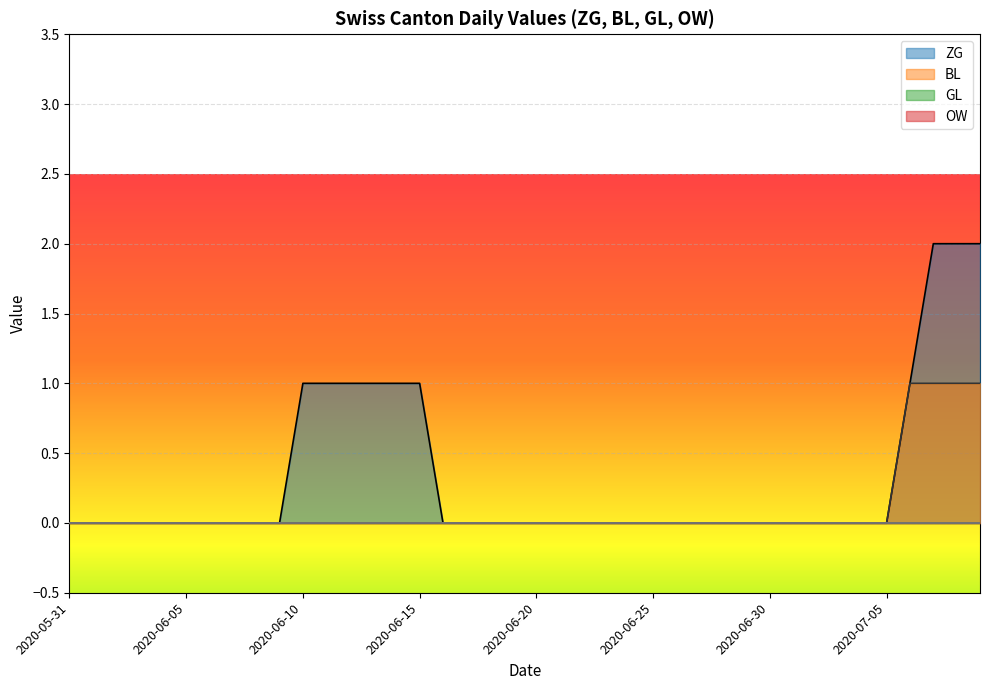

How many categories are shown in the chart?

40